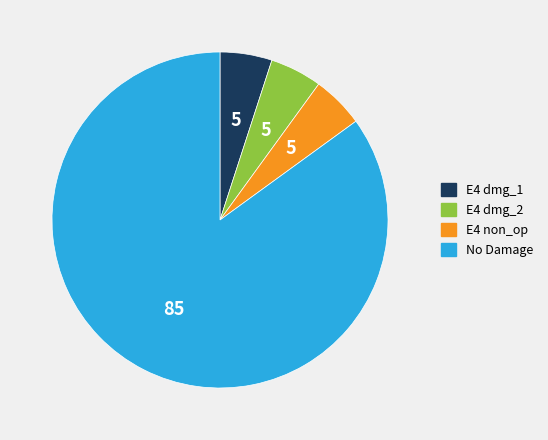

Is there a majority slice in this chart?

Yes